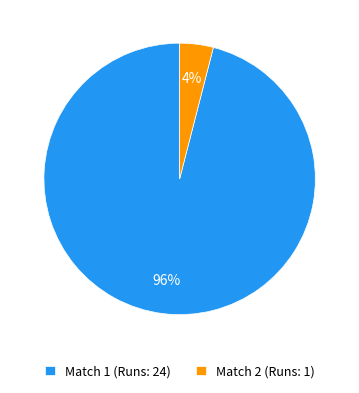

Rank the categories by value from highest to lowest.

Match 1, Match 2